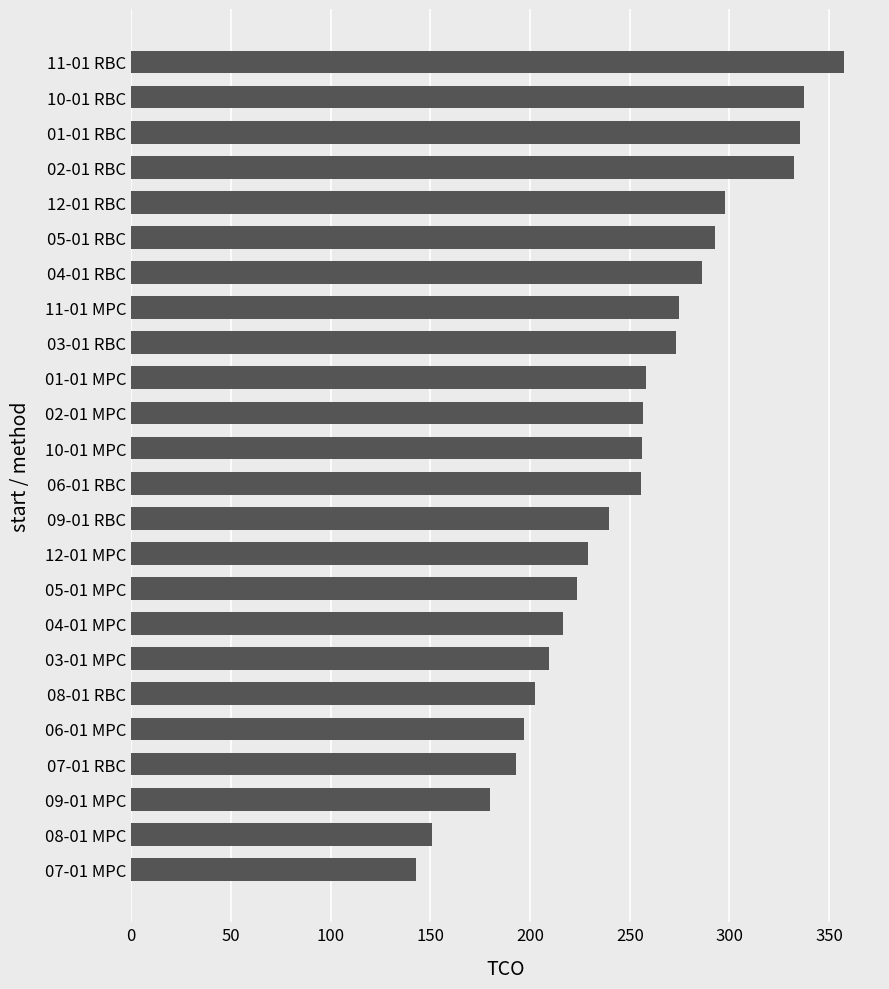

What is the approximate value at 03-01 RBC?

273.3